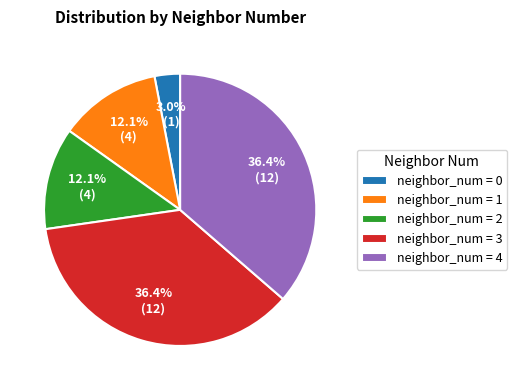

Is there any slice that represents more than half of the pie?

No